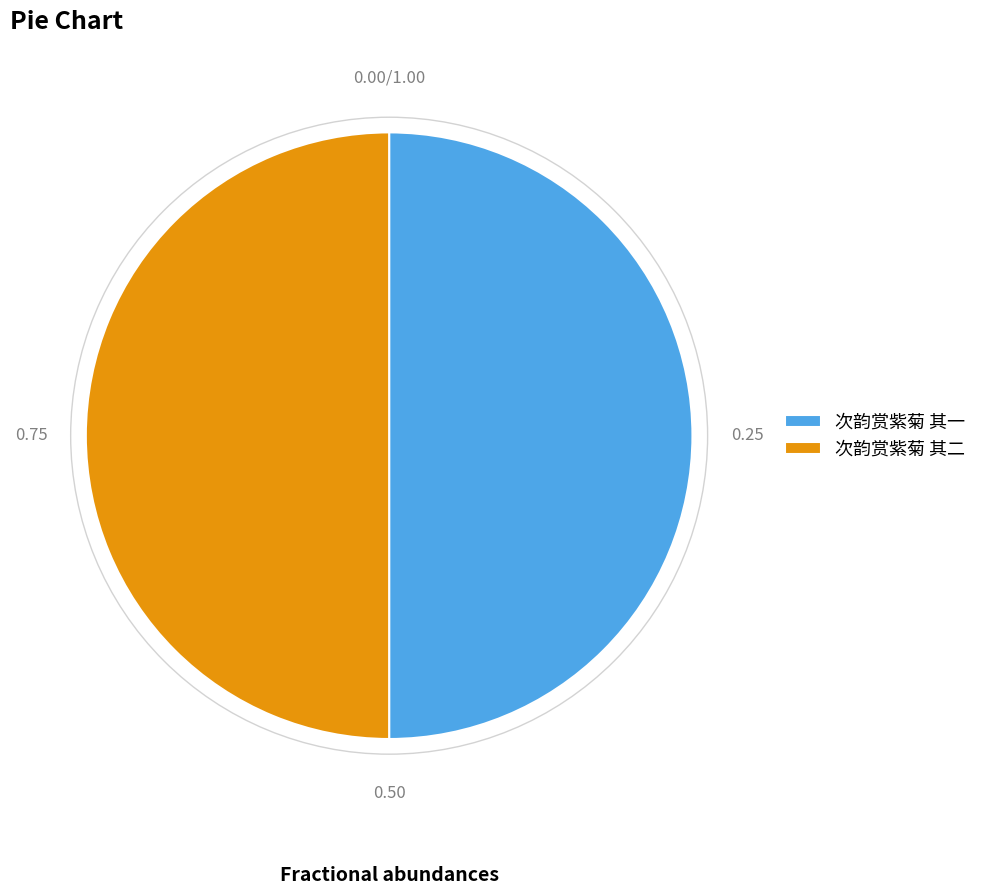

True or false: 次韵赏紫菊 其二 accounts for 50% of the total.

True